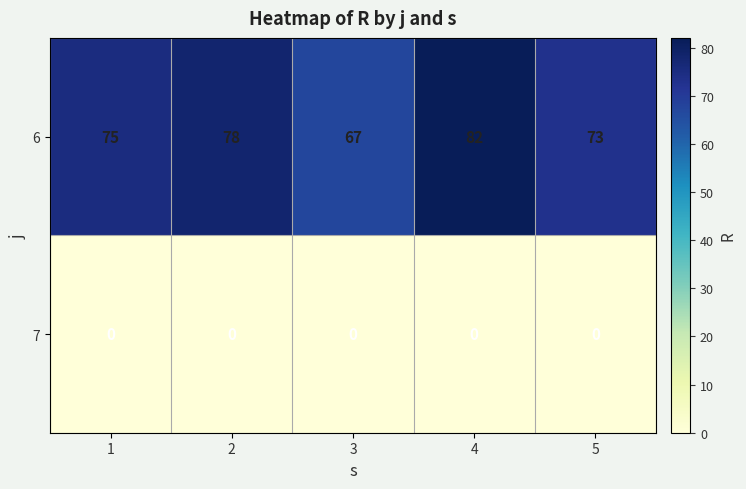

How many series are shown in this chart?

2